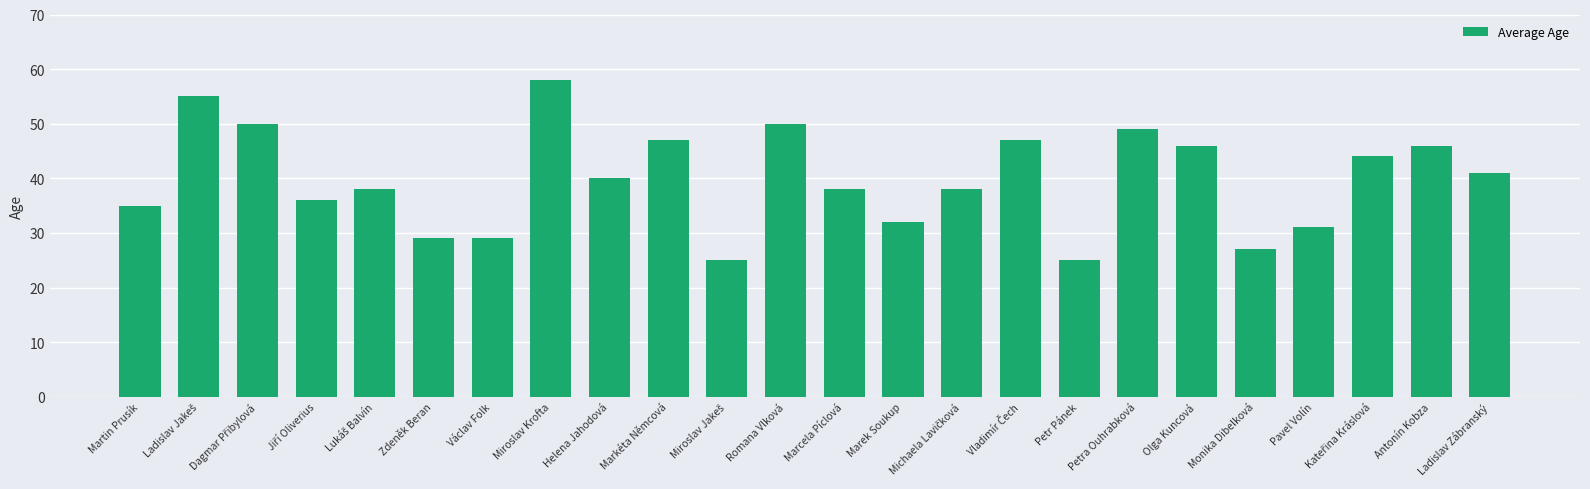

Where is the data nearest to the value 41?

Ladislav Zábranský